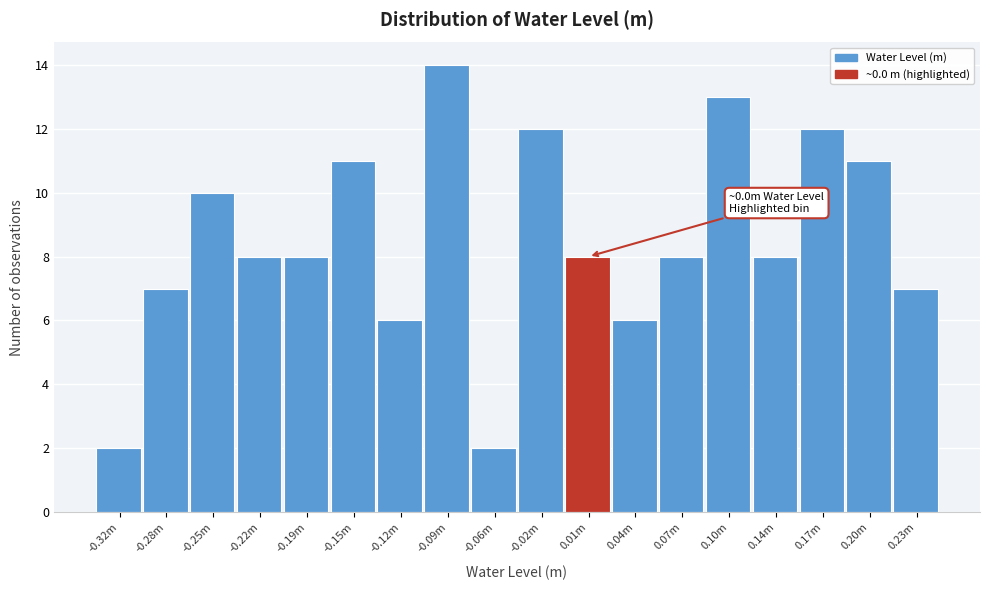

Reading left to right, list all the values displayed in this chart.

-0.32m=2	-0.28m=7	-0.25m=10	-0.22m=8	-0.19m=8	-0.15m=11	-0.12m=6	-0.09m=14	-0.06m=2	-0.02m=12	0.01m=8	0.04m=6	0.07m=8	0.10m=13	0.14m=8	0.17m=12	0.20m=11	0.23m=7